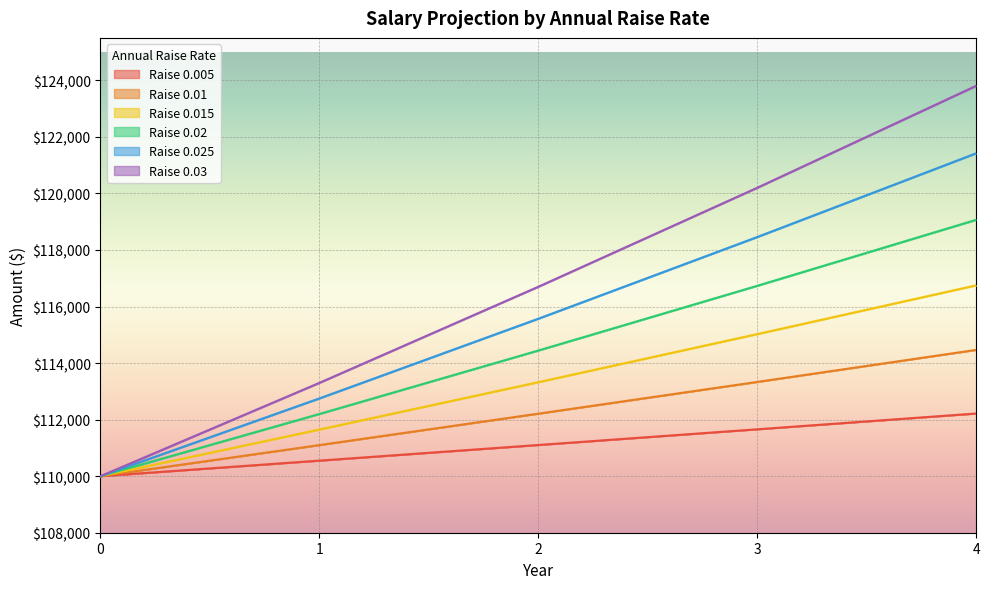

Reading left to right, extract all data points from this chart.

0.005: 0=110000.0	1=110550.0	2=111102.8	3=111658.3	4=112216.6
0.01: 0=110000.0	1=111100.0	2=112211.0	3=113333.1	4=114466.4
0.015: 0=110000.0	1=111650.0	2=113324.8	3=115024.6	4=116750.0
0.02: 0=110000.0	1=112200.0	2=114444.0	3=116732.9	4=119067.5
0.025: 0=110000.0	1=112750.0	2=115568.8	3=118458.0	4=121419.4
0.03: 0=110000.0	1=113300.0	2=116699.0	3=120200.0	4=123806.0